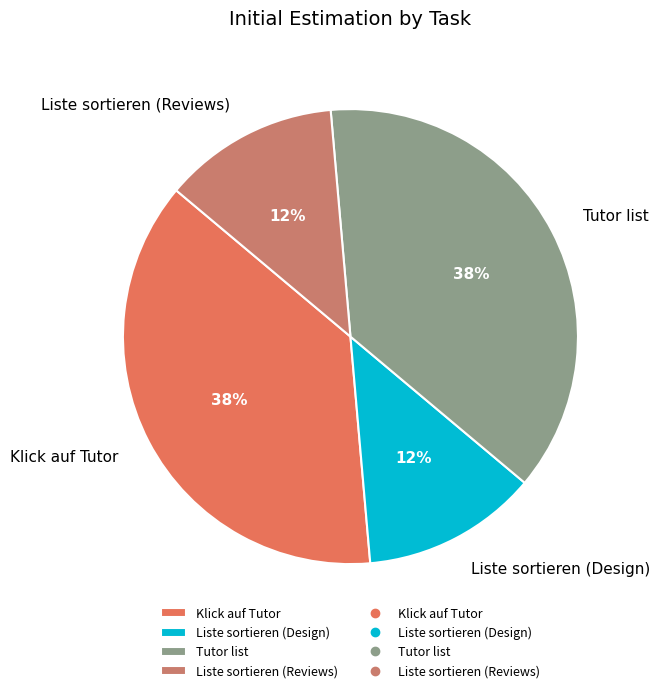

The Tutor list slice represents 47% of the pie. True or false?

False